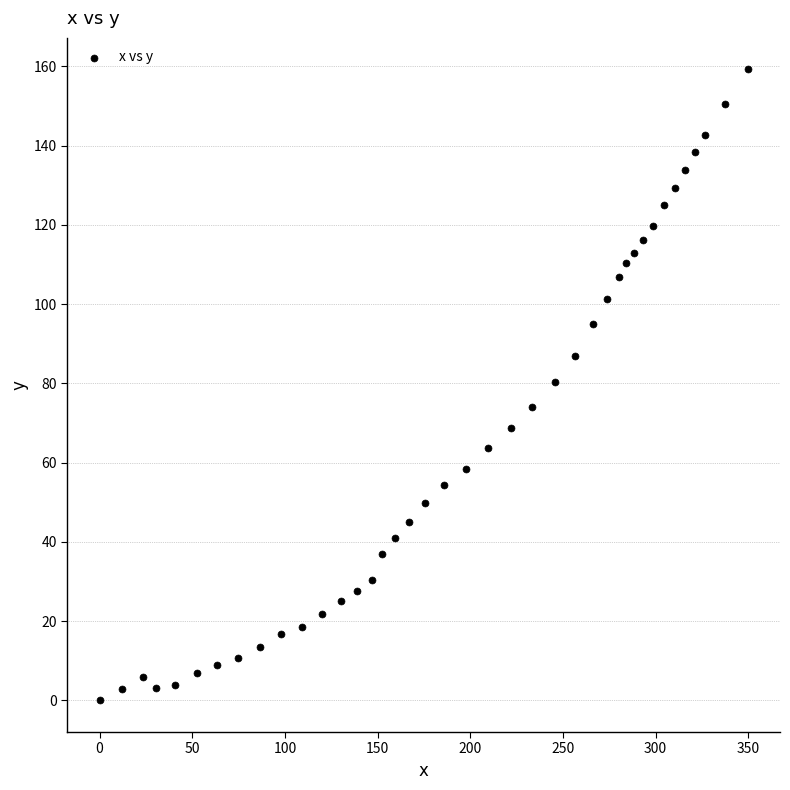

What is the range of Y values (max minus min)?

159.2